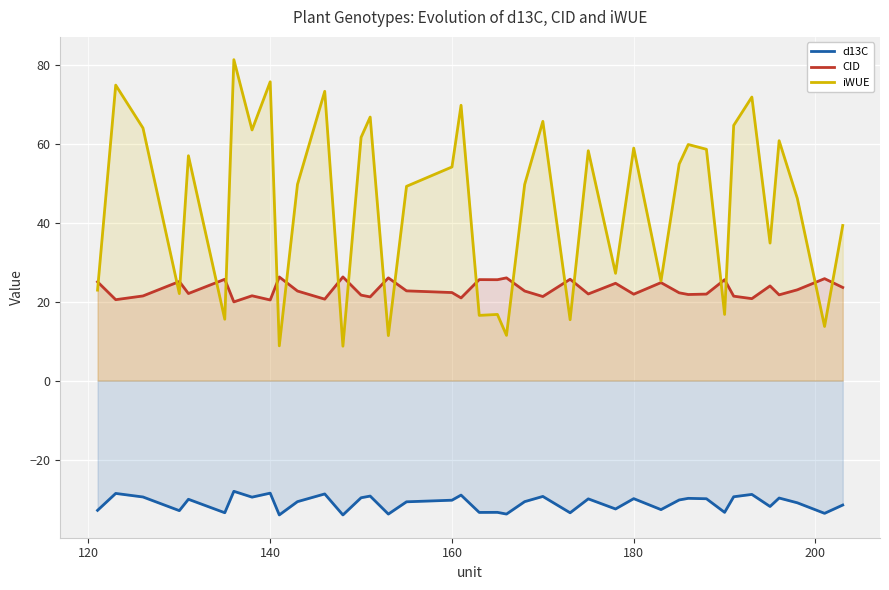

The iWUE series shows 58.9 at 180. True or false?

True